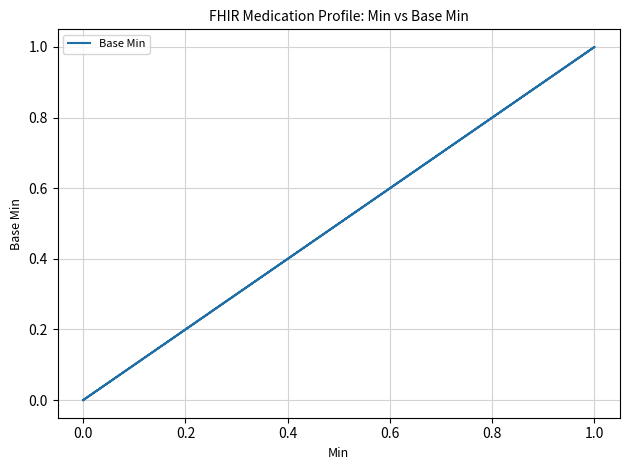

What is the label of the 14th point from the right?

1.0